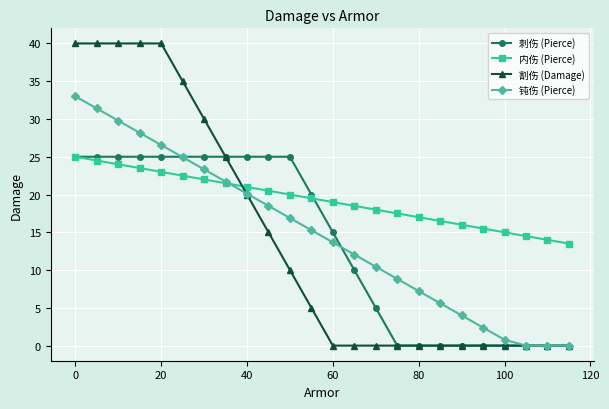

How many lines are shown in the chart?

4